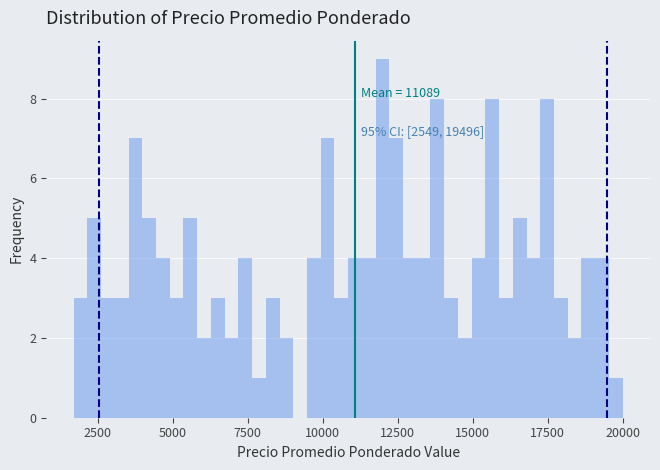

Around what value on the x-axis is the tallest bar? Give the approximate position of its centre, as read against the axis.

12000